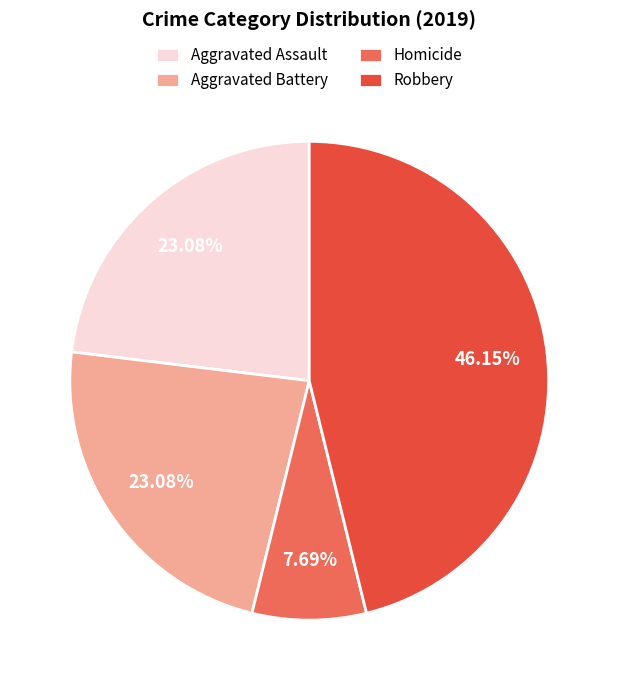

What percentage is the Robbery slice, to the nearest percent?

46%